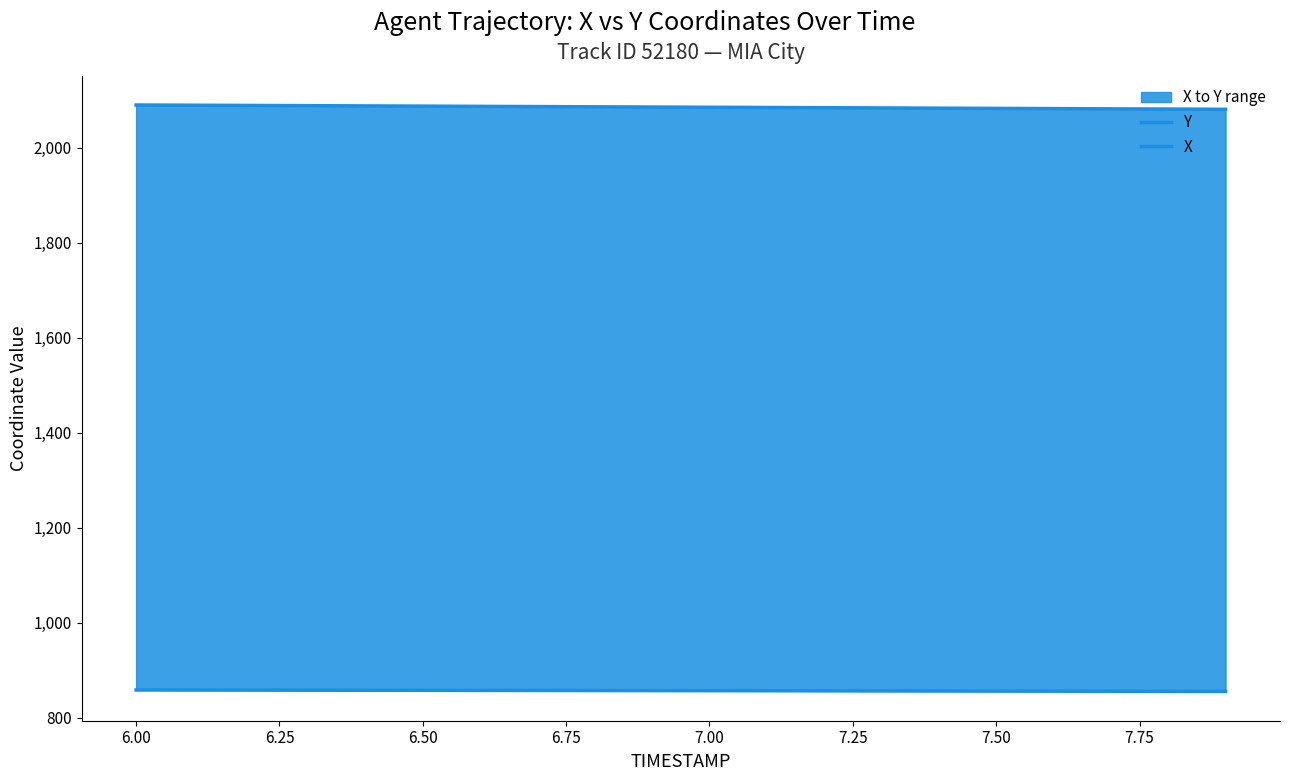

True or false: Y and X cross at least once.

False